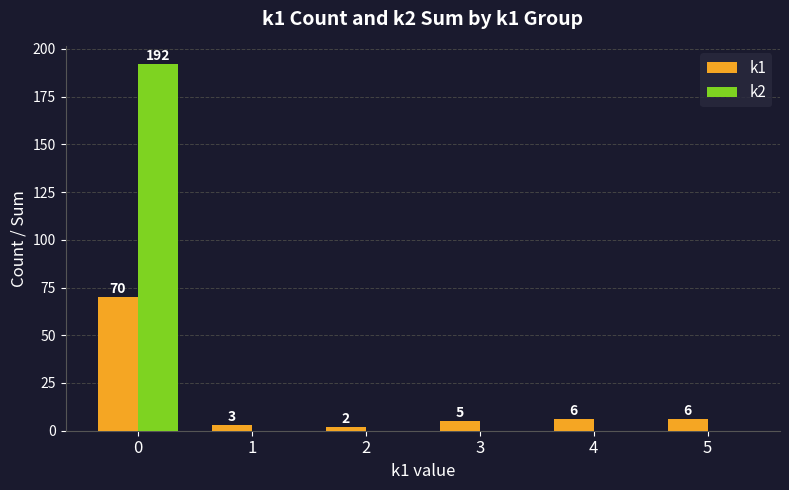

Reading right to left, what are all the values shown in this chart?

k1: 5=6	4=6	3=5	2=2	1=3	0=70
k2: 5=0	4=0	3=0	2=0	1=0	0=192